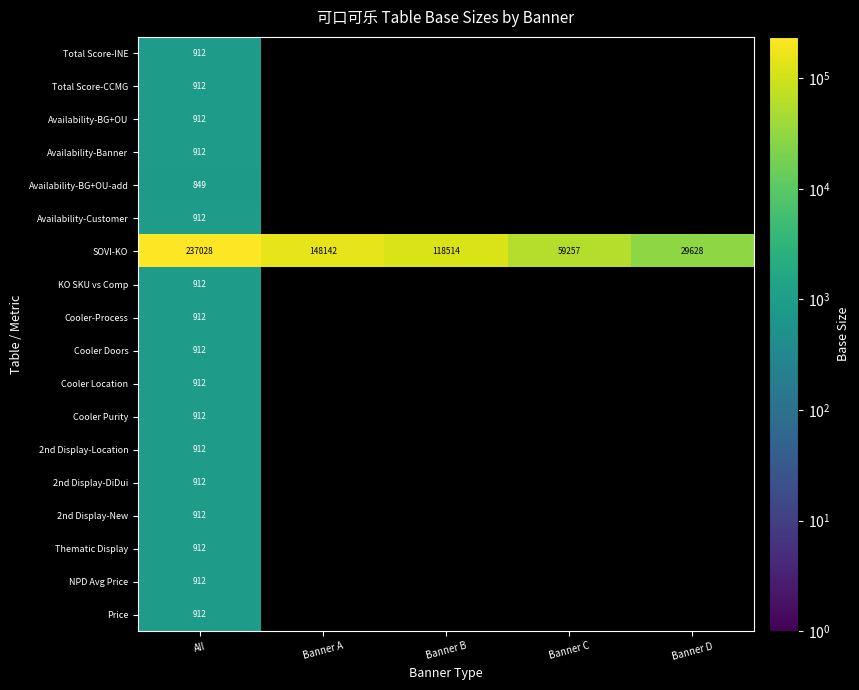

What is the spread (max minus min) of values at All?

236179